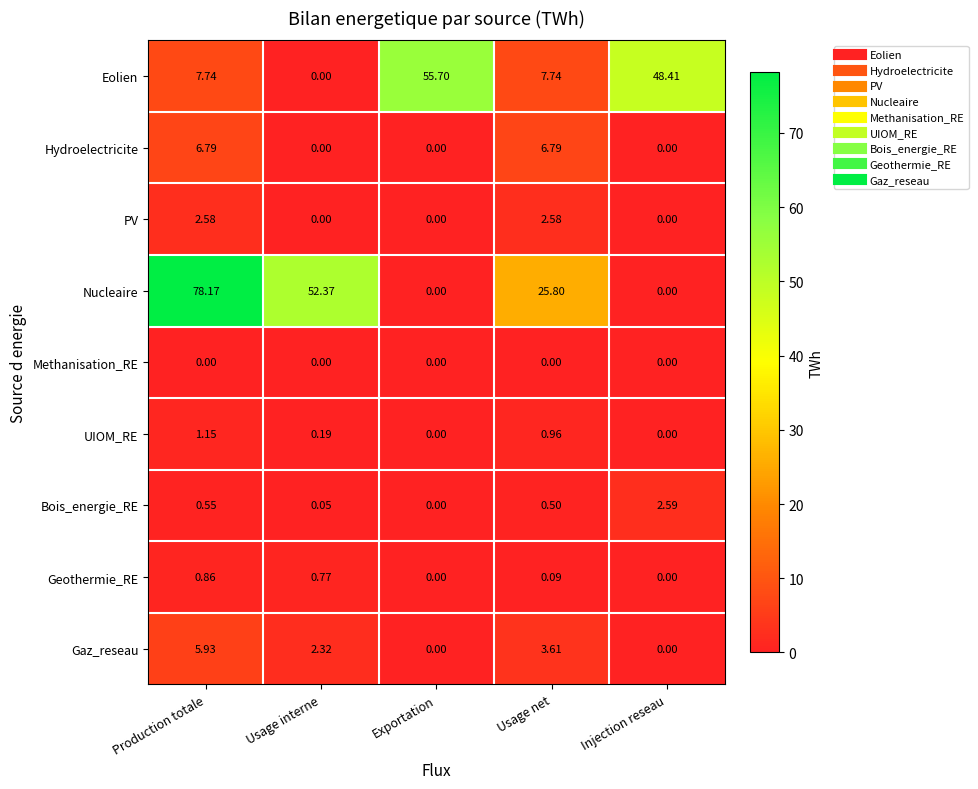

Which series has the largest range (max minus min)?

Nucleaire